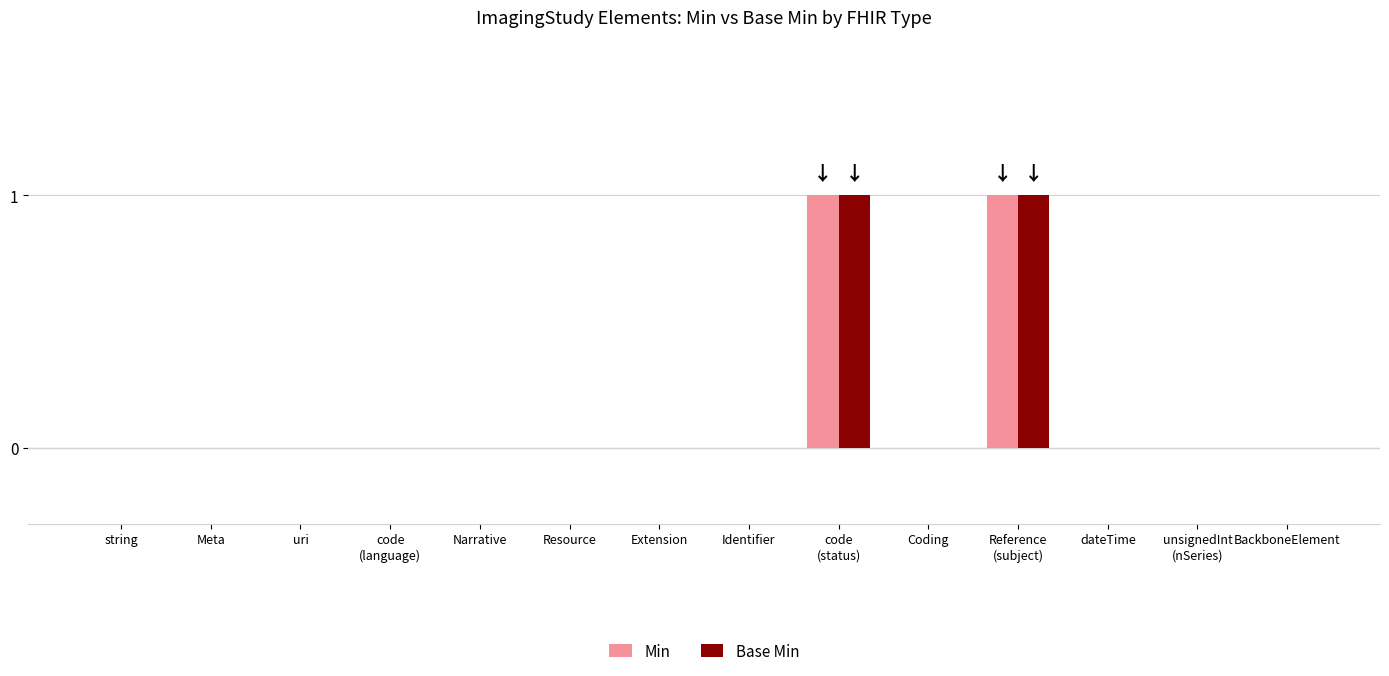

Reading left to right, extract all data points from this chart.

Min: string=0	Meta=0	uri=0	code
(language)=0	Narrative=0	Resource=0	Extension=0	Identifier=0	code
(status)=1	Coding=0	Reference
(subject)=1	dateTime=0	unsignedInt
(nSeries)=0	BackboneElement=0
Base Min: string=0	Meta=0	uri=0	code
(language)=0	Narrative=0	Resource=0	Extension=0	Identifier=0	code
(status)=1	Coding=0	Reference
(subject)=1	dateTime=0	unsignedInt
(nSeries)=0	BackboneElement=0